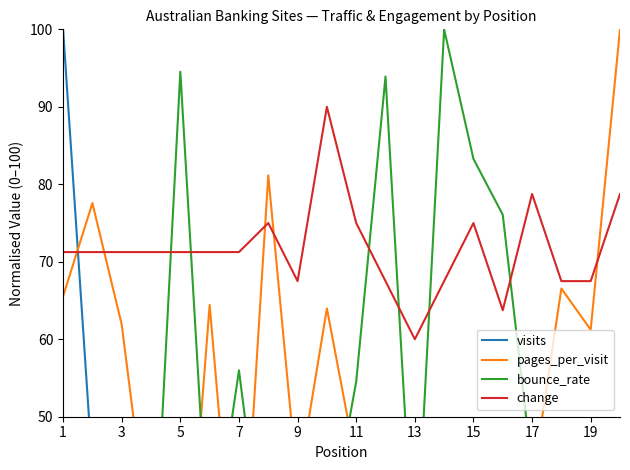

The value of change at 11 is 16.5. True or false?

False